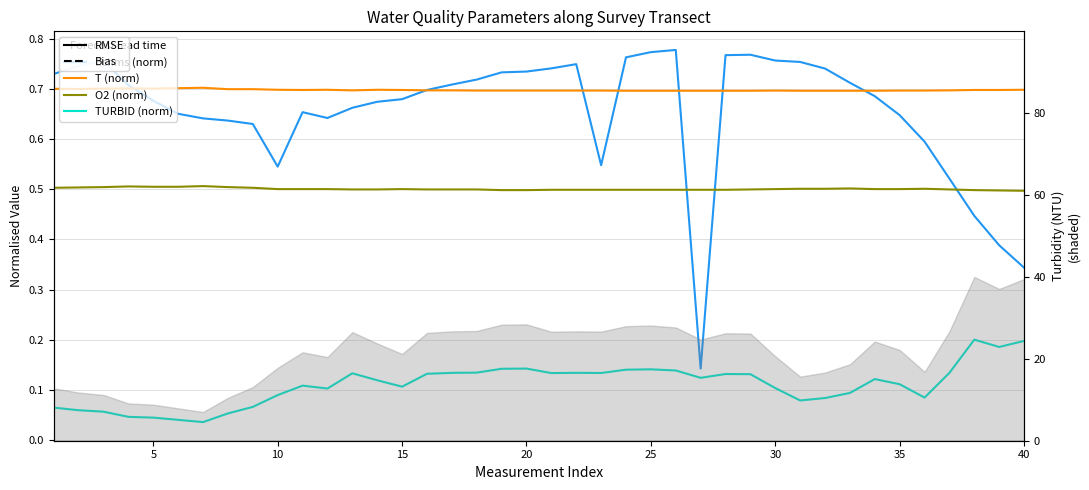

The value of O2 (norm) at 15 is 0.5. True or false?

True